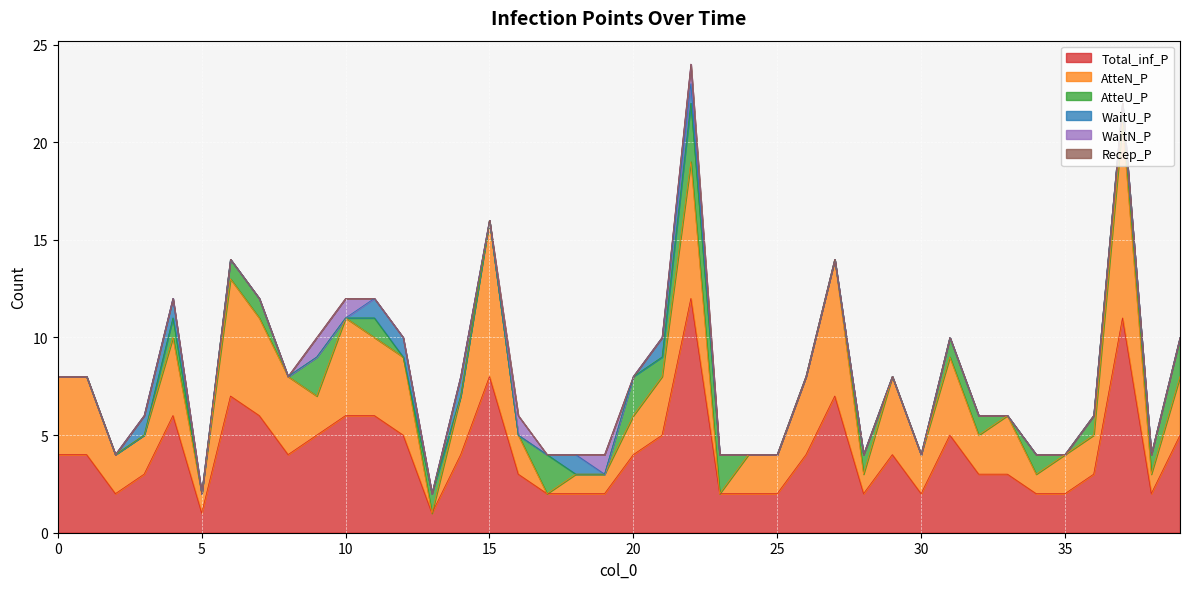

What are all the series names shown in the legend?

Total_inf_P, AtteN_P, AtteU_P, WaitU_P, WaitN_P, Recep_P